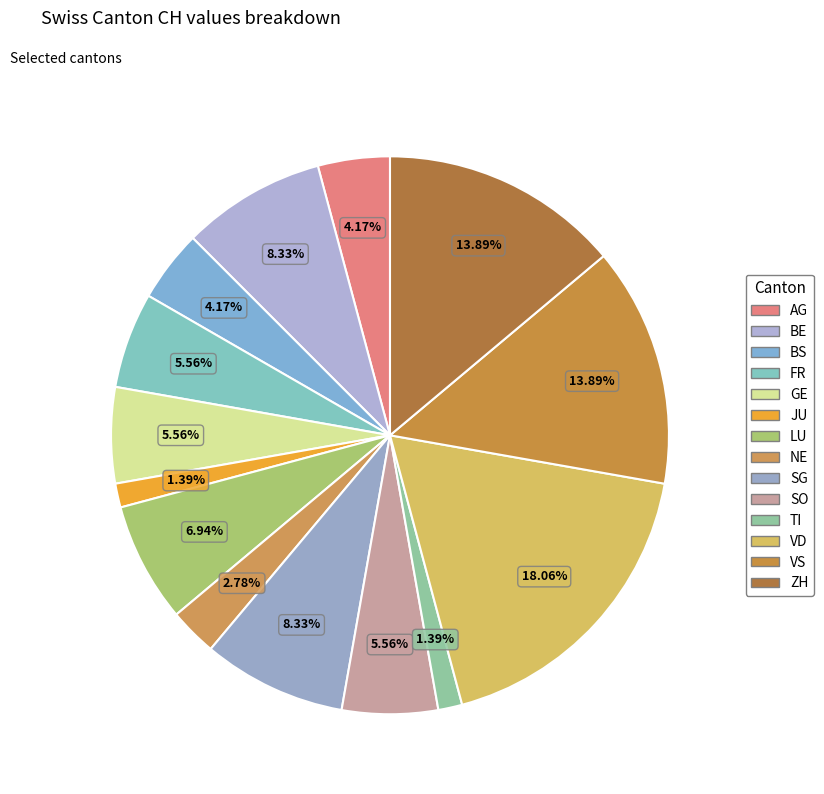

To the nearest percent, what is the difference between the largest and smallest slice percentages?

17%